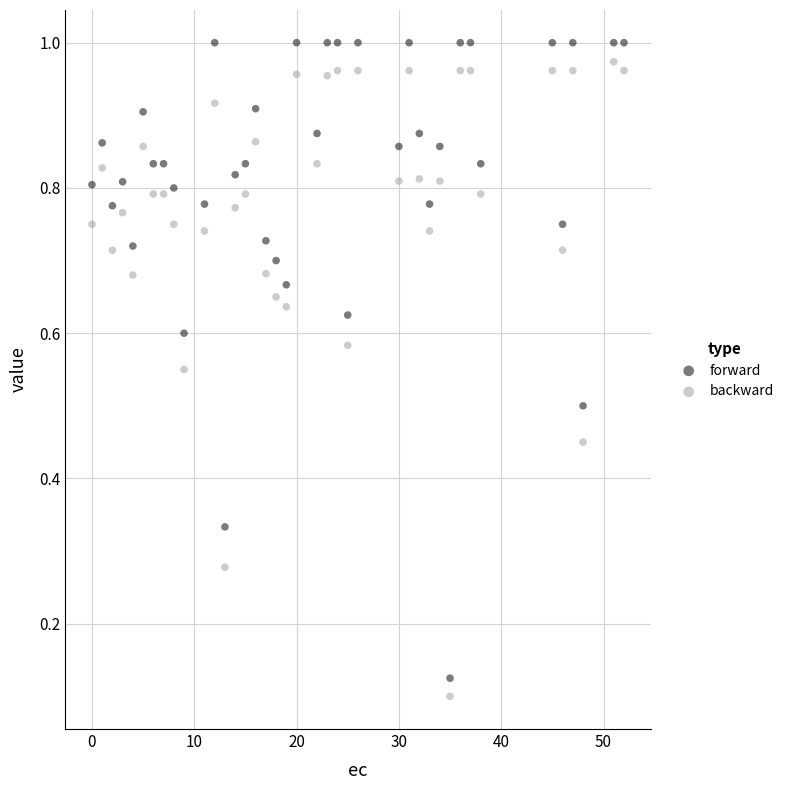

What is the X range (max minus min) for the scatter plot?

52.0